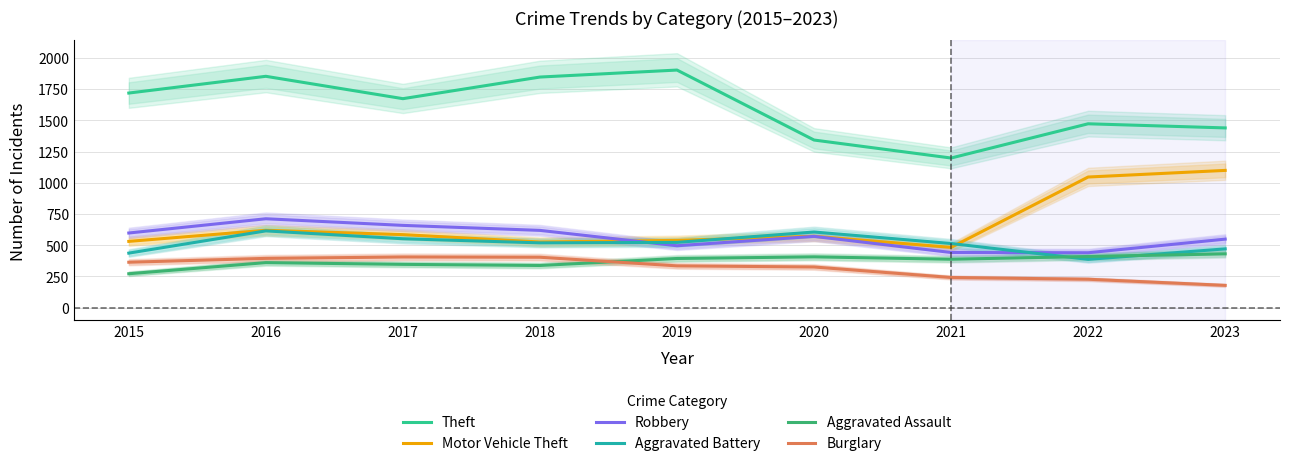

True or false: Aggravated Assault and Theft cross at least once.

False